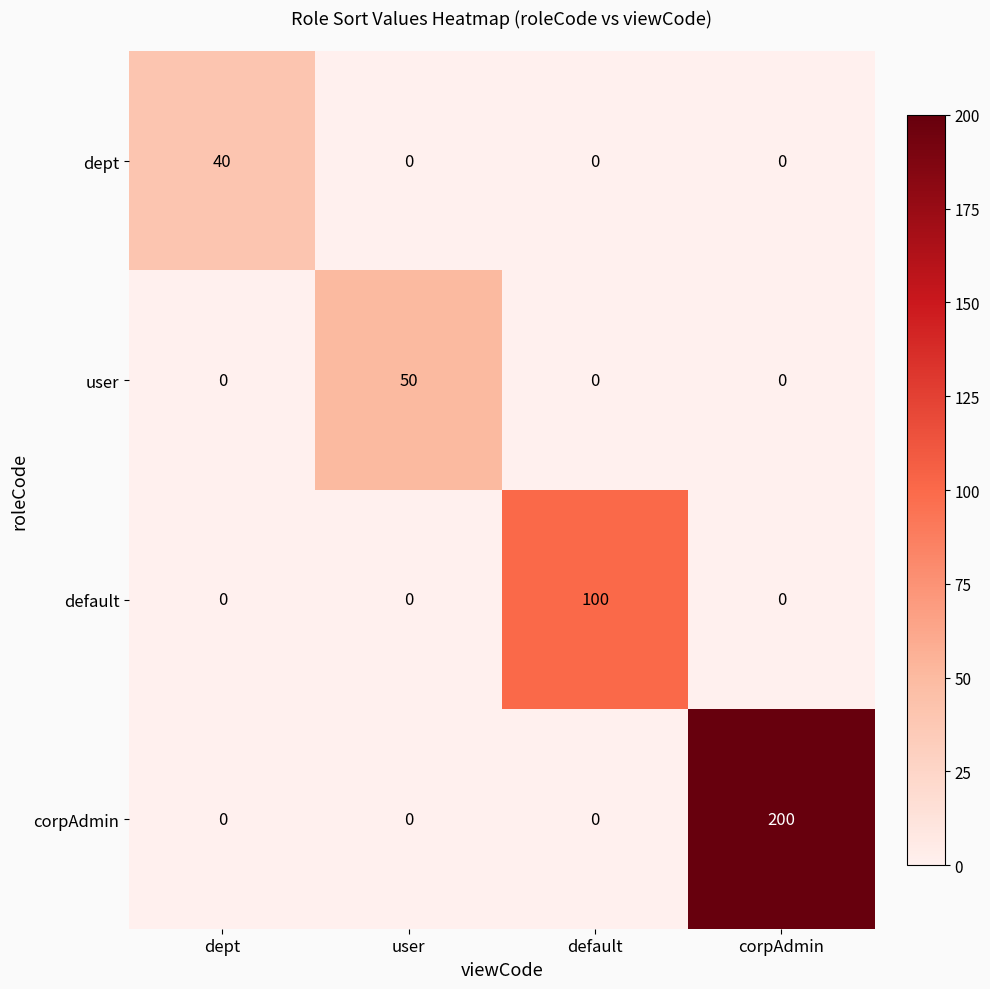

Which series has the largest range (max minus min)?

corpAdmin